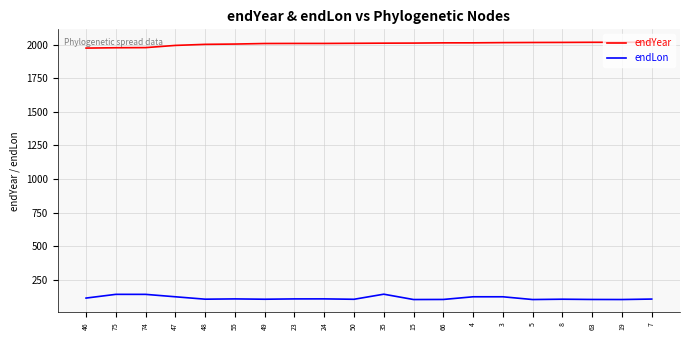

The value of endYear at 63 is 3309.1. True or false?

False